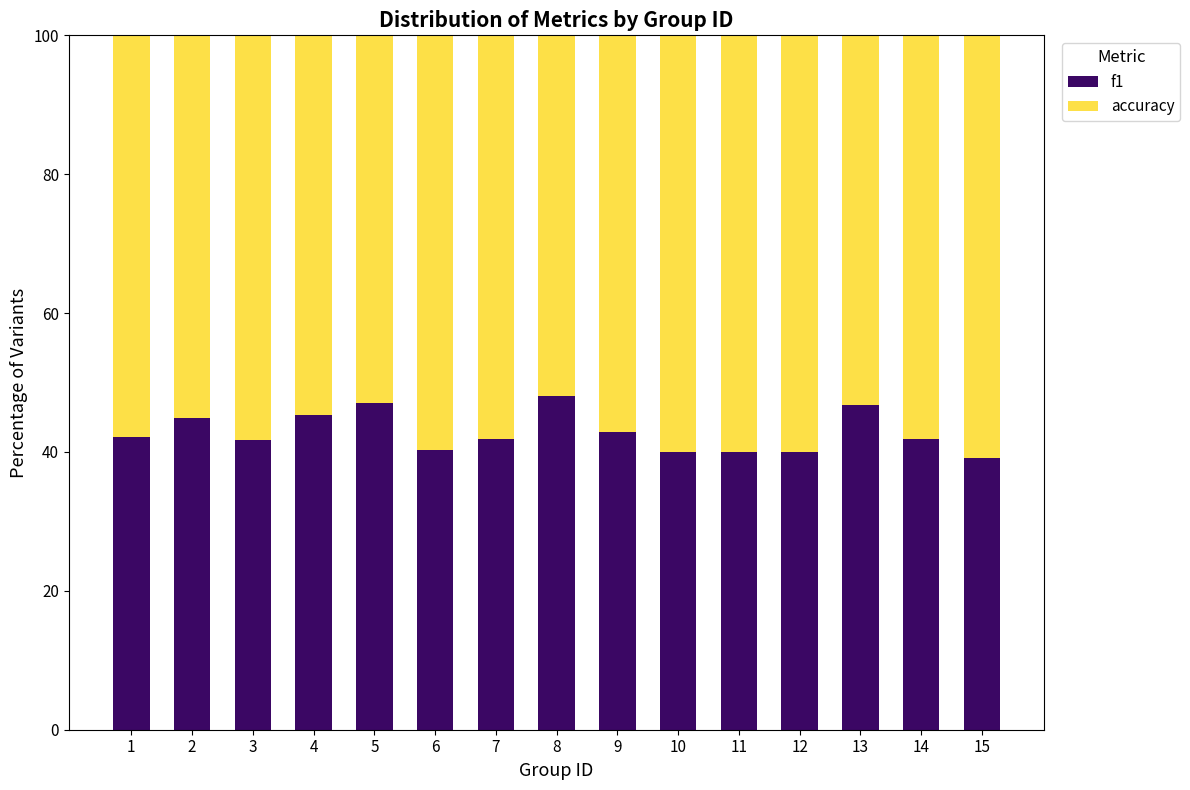

What is the maximum value for f1?

48.1